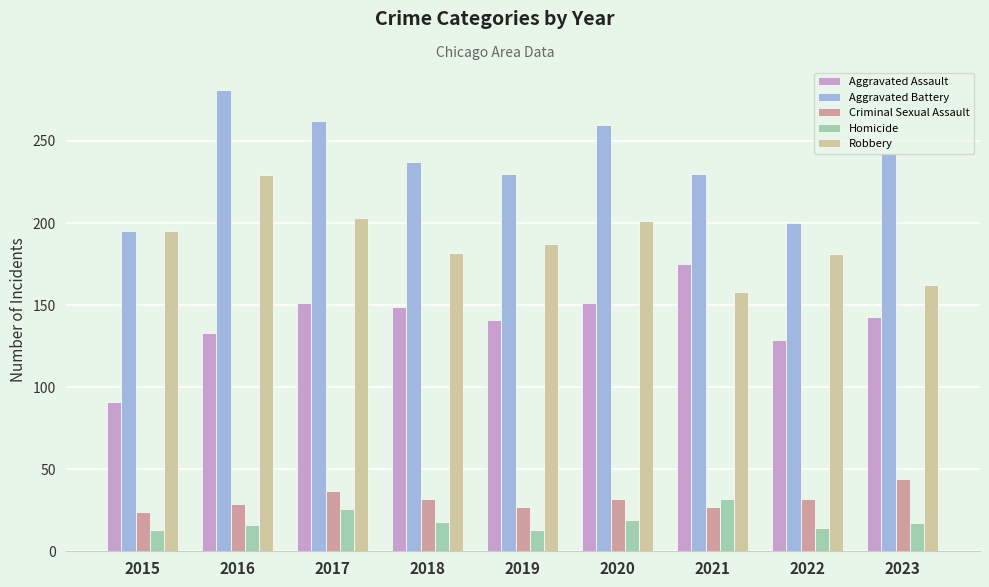

What are all the series names shown in the legend?

Aggravated Assault, Aggravated Battery, Criminal Sexual Assault, Homicide, Robbery